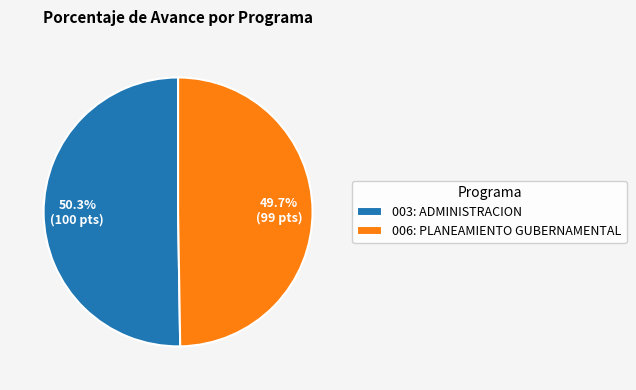

What is the ratio of the value at 003: ADMINISTRACION to the value at 006: PLANEAMIENTO GUBERNAMENTAL?

1.0